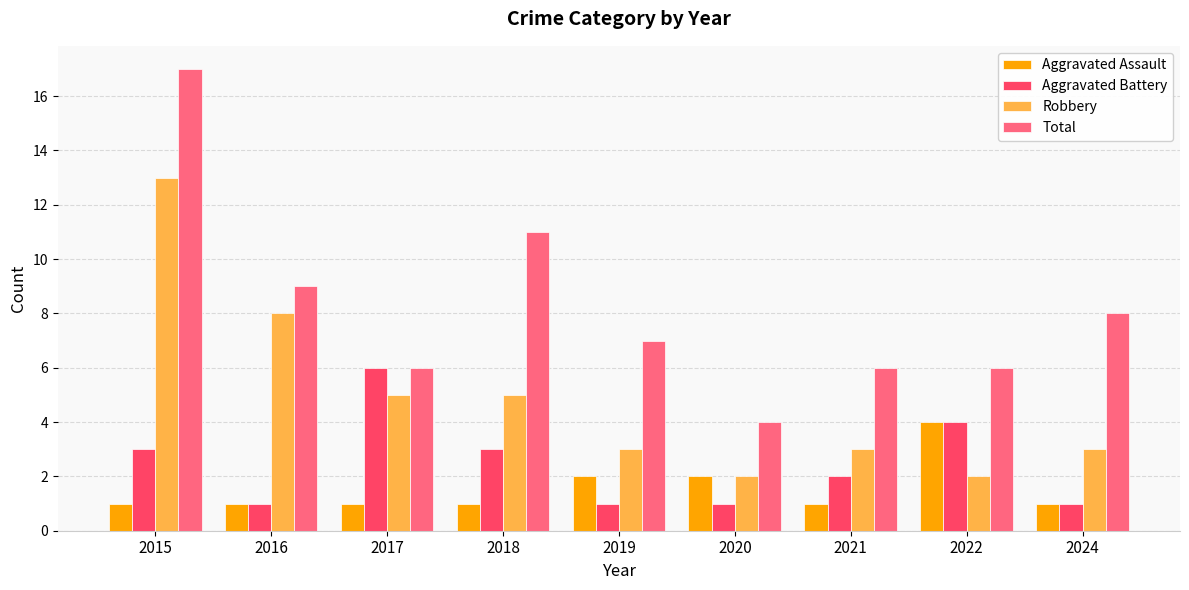

What is the spread (max minus min) of values at 2024?

7